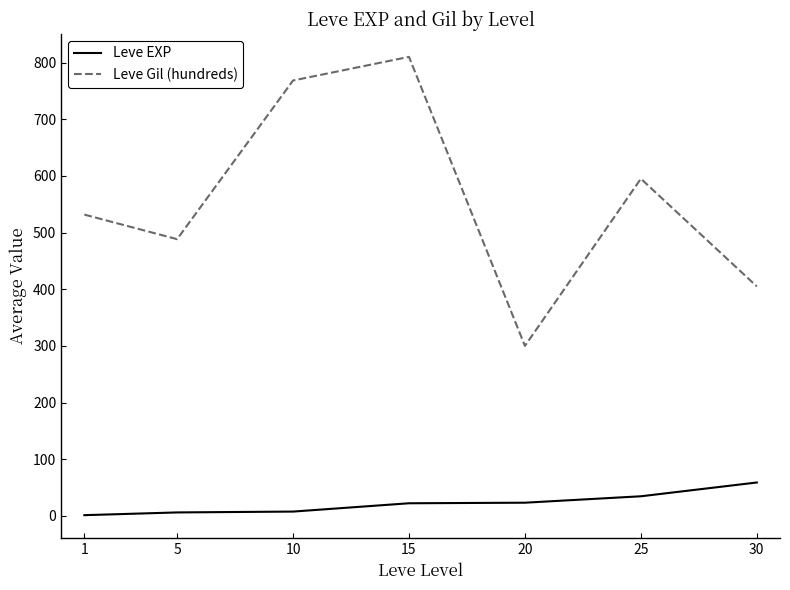

Which series has the largest total across all categories?

Leve Gil (hundreds)